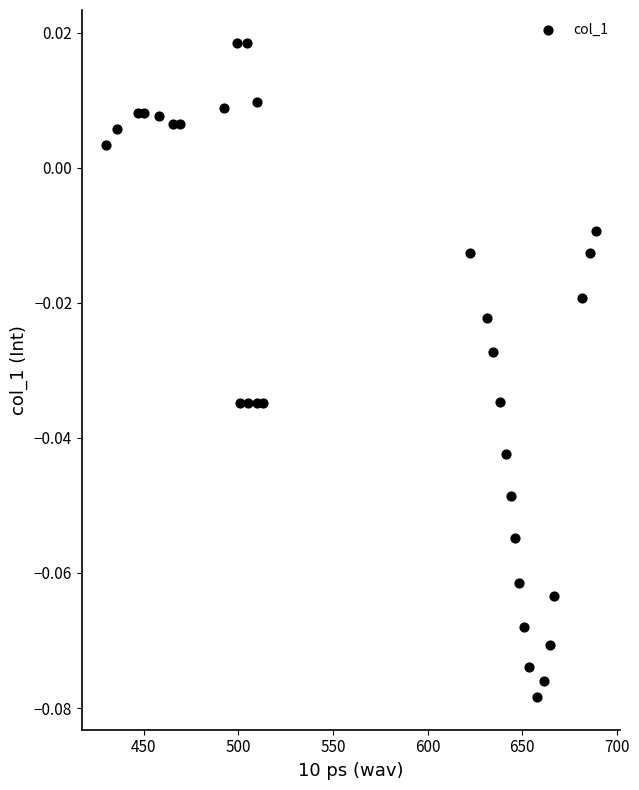

What is the range of X values (max minus min)?

258.5